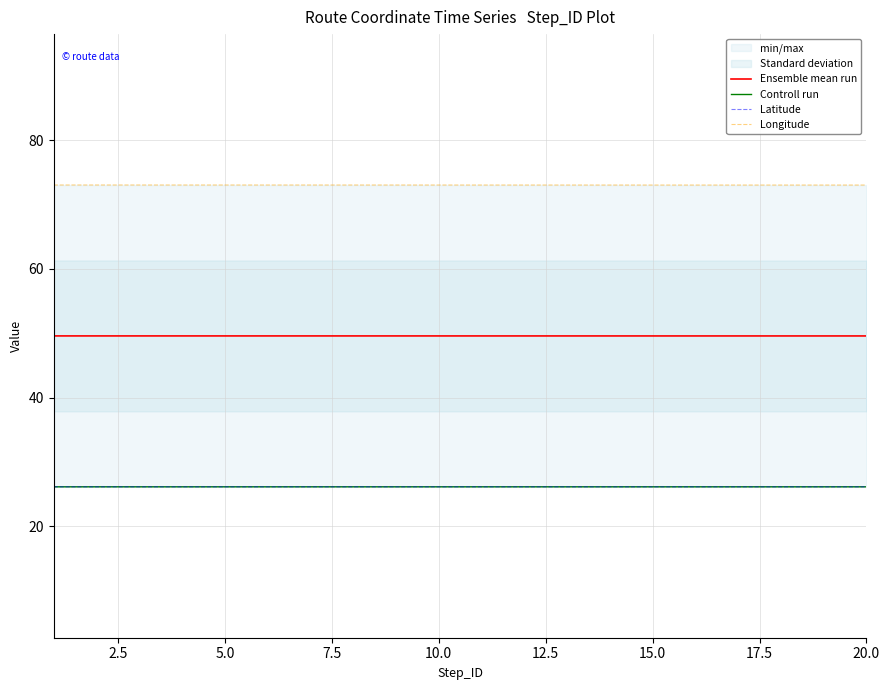

The Ensemble mean run series shows 49.6 at 15.0. True or false?

True